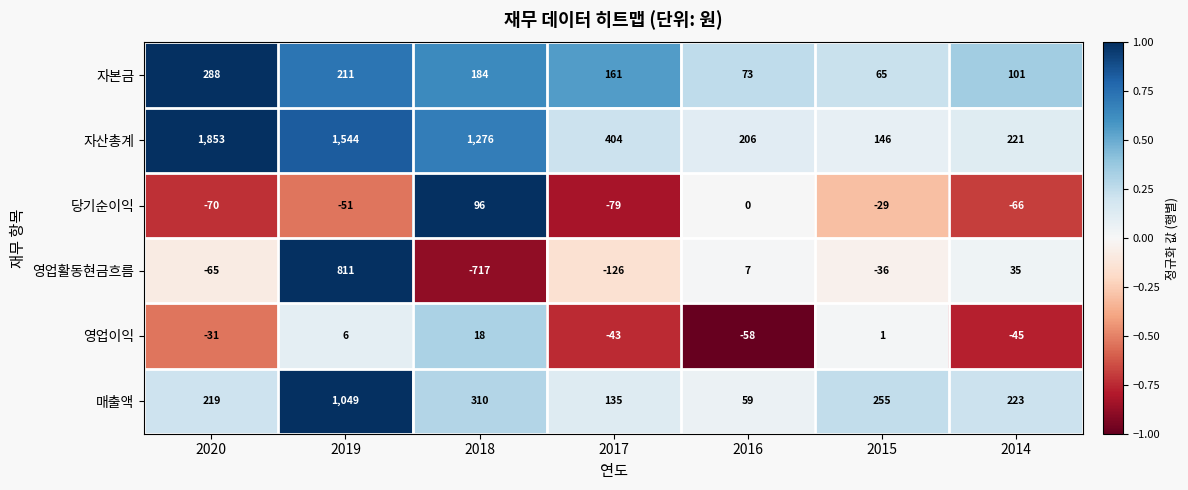

What is the highest value of the 당기순이익 series?

96